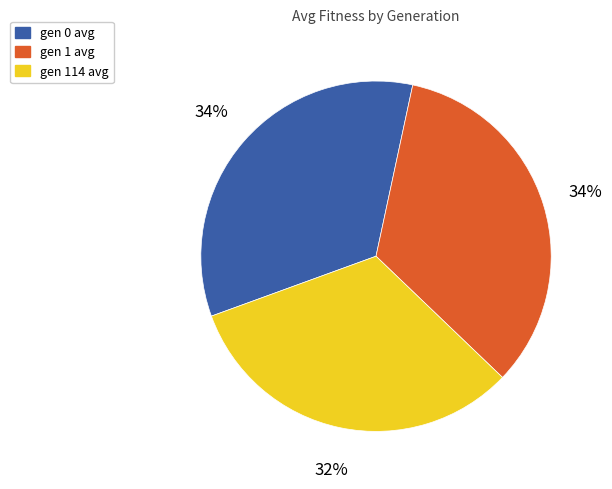

To the nearest percent, what is the average slice percentage?

33%